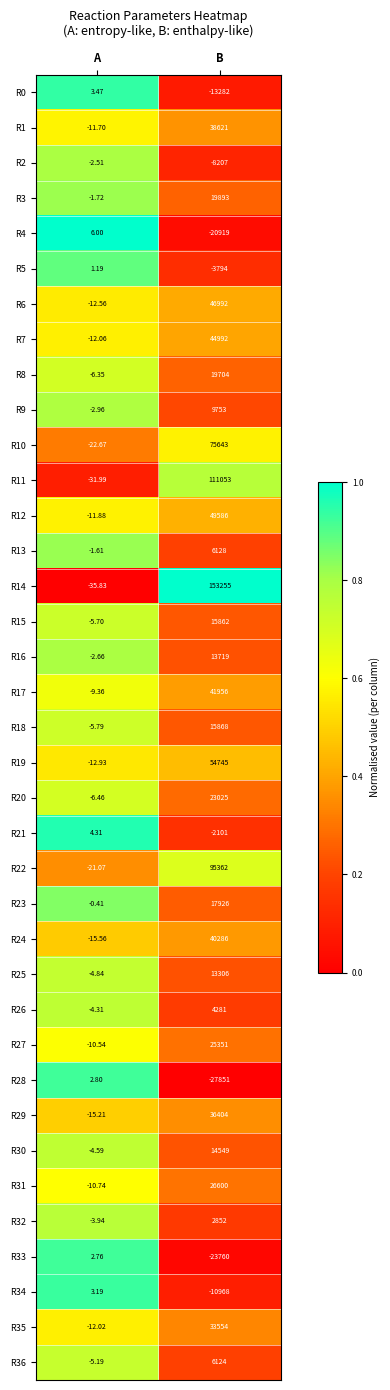

Which series changed the most between A and B?

R14